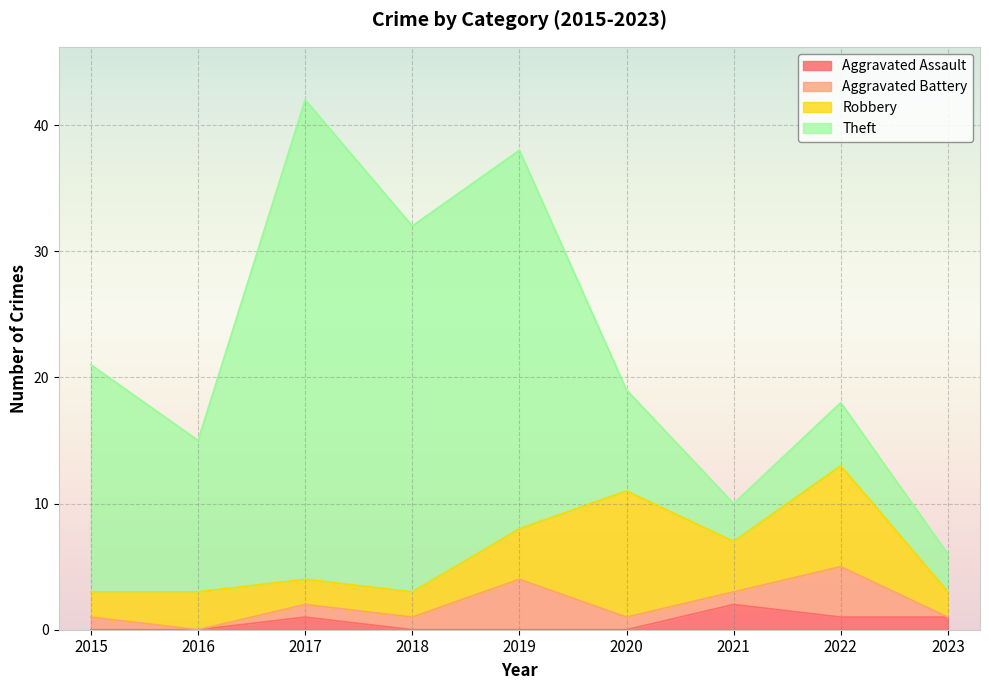

What is the greatest value displayed?

38